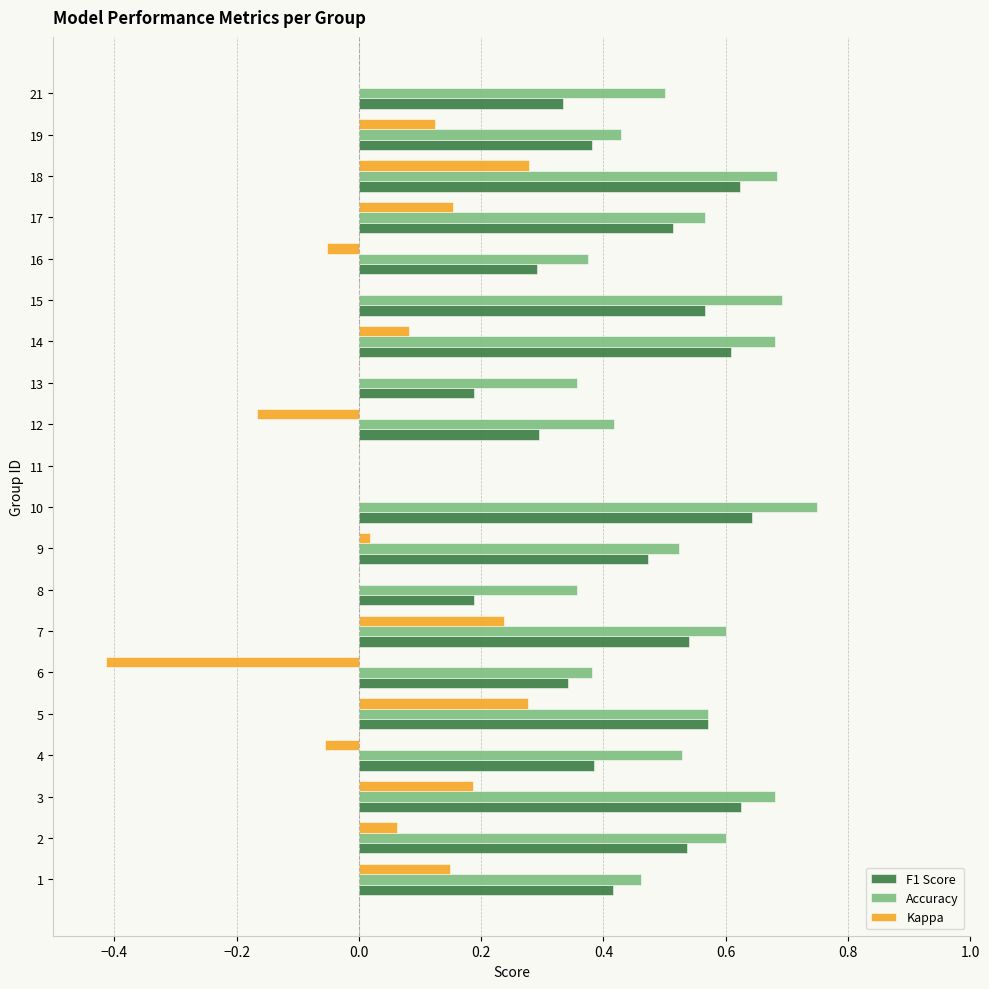

Is the value of Kappa at 21 greater than the value of F1 Score at 9?

No